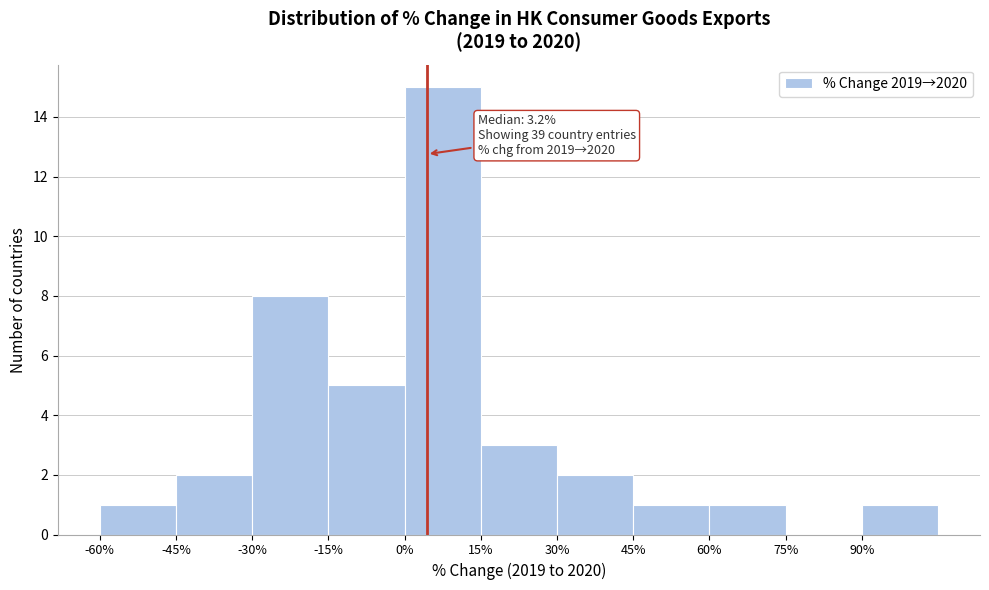

Which range on the x-axis has the tallest bar?

0 to 15